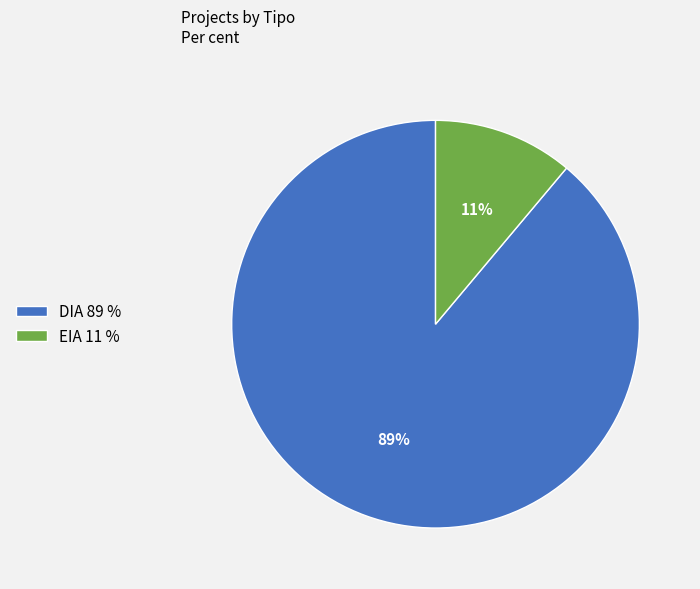

Combined, do EIA and DIA account for over 50%?

Yes